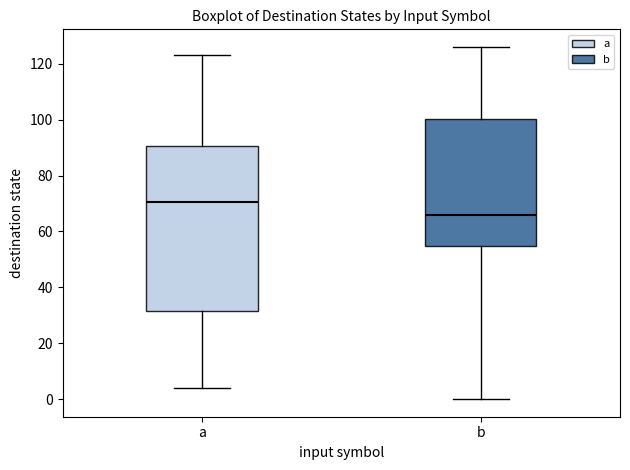

Where does the median line of the box for b sit on the y-axis? The values are not printed on the chart, so give them approximately, as read against the axis.

66